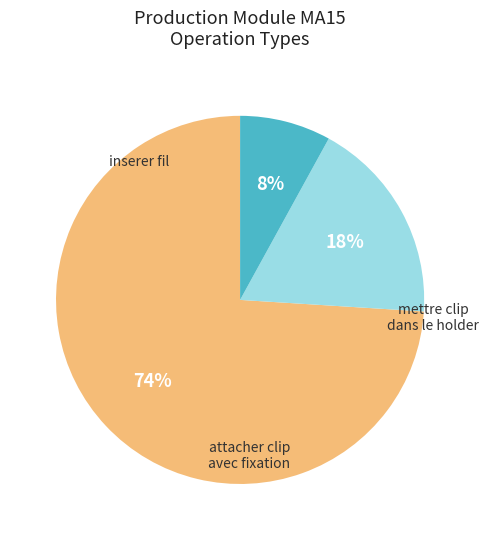

Is there any slice that represents more than half of the pie?

Yes